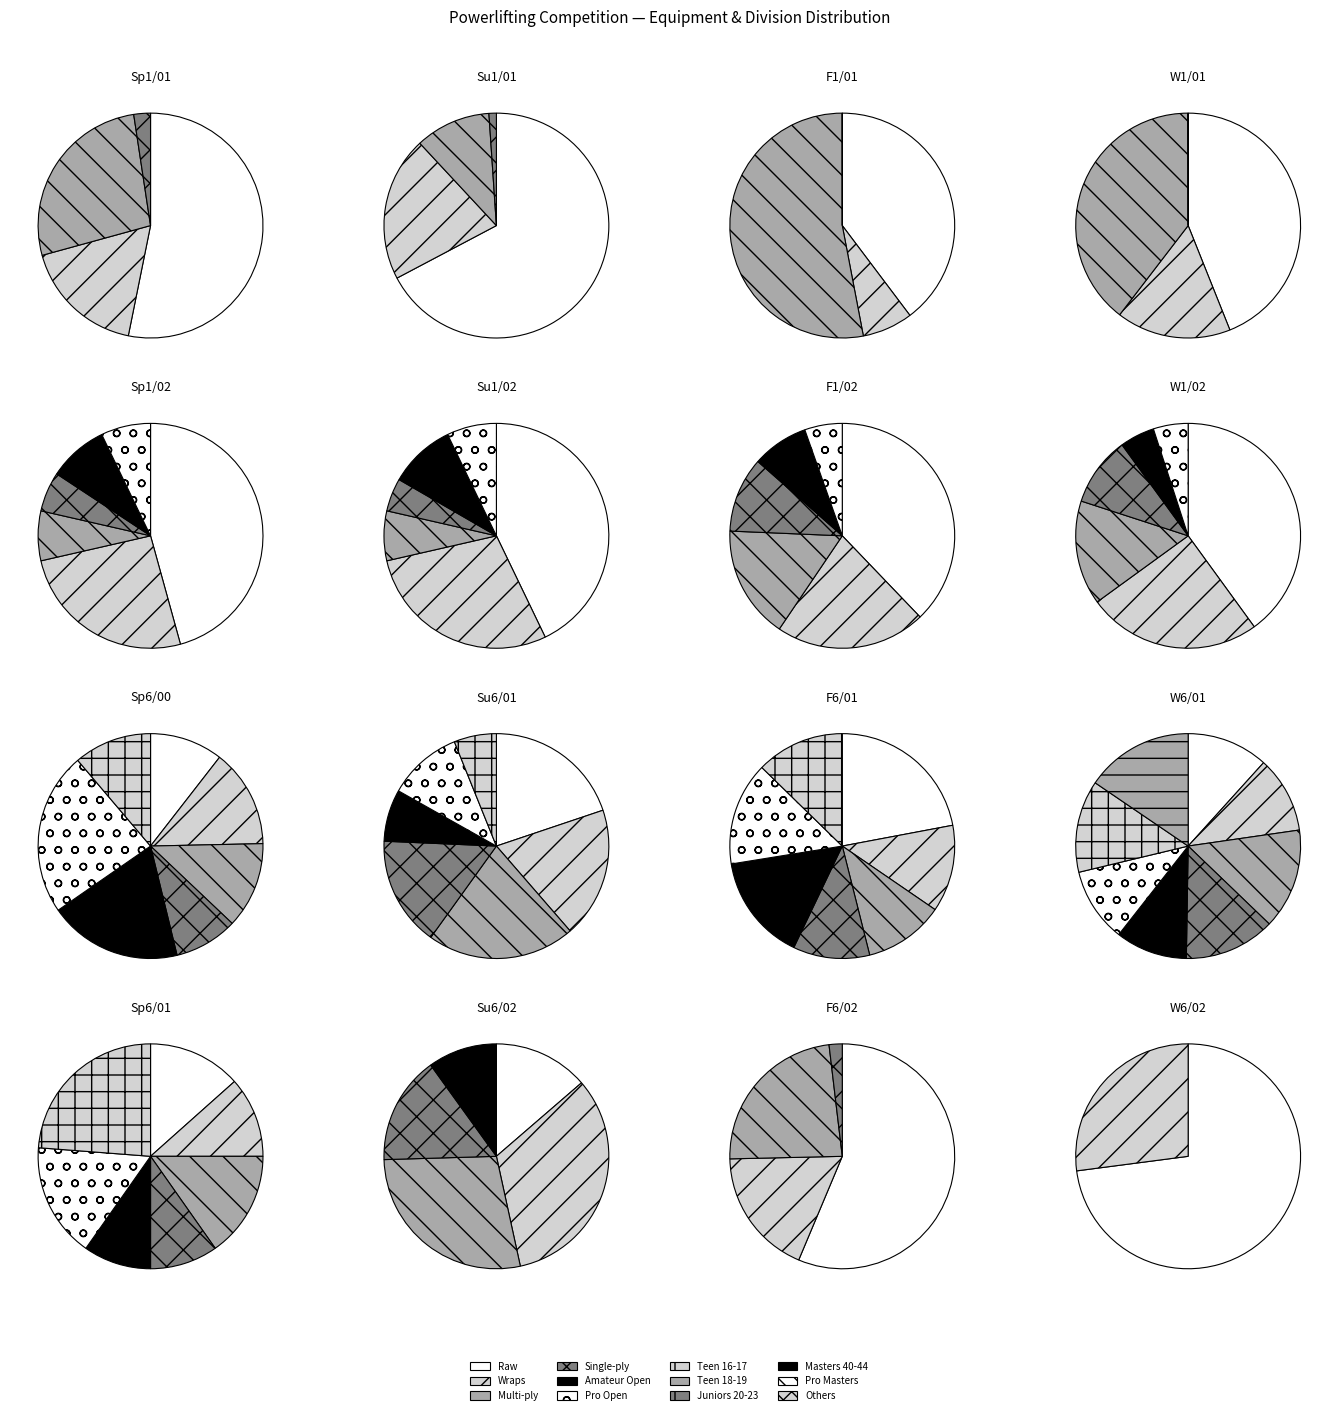

What percentage do Wraps and Multi-ply together represent?

40.7%